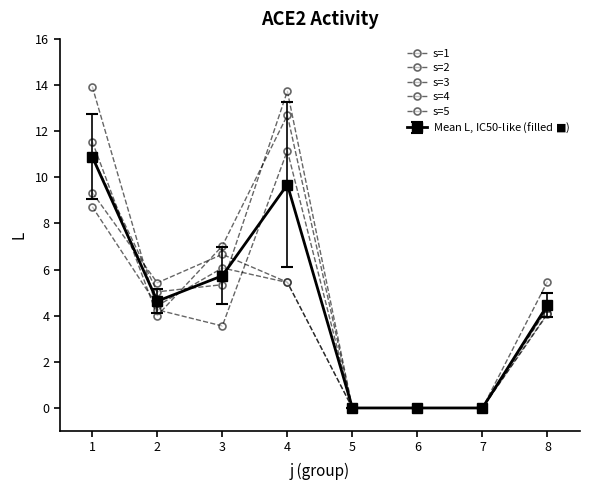

How many values in the s=2 series are below 5?

4